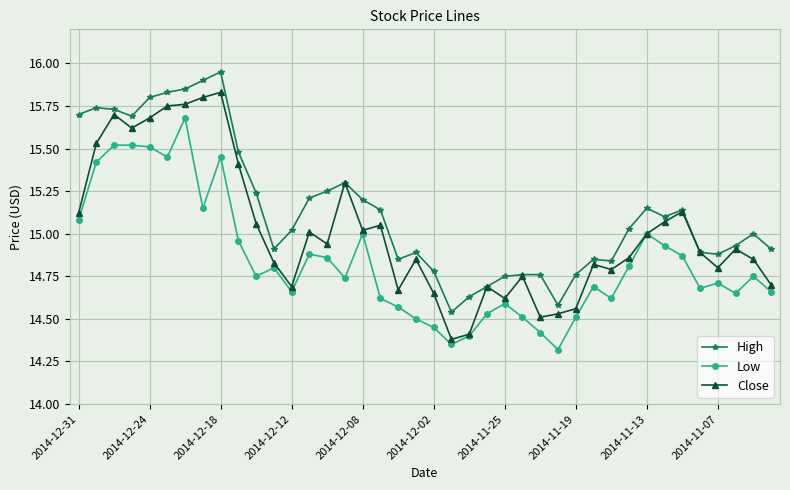

Rank the series by their average value, from lowest to highest.

Low, Close, High